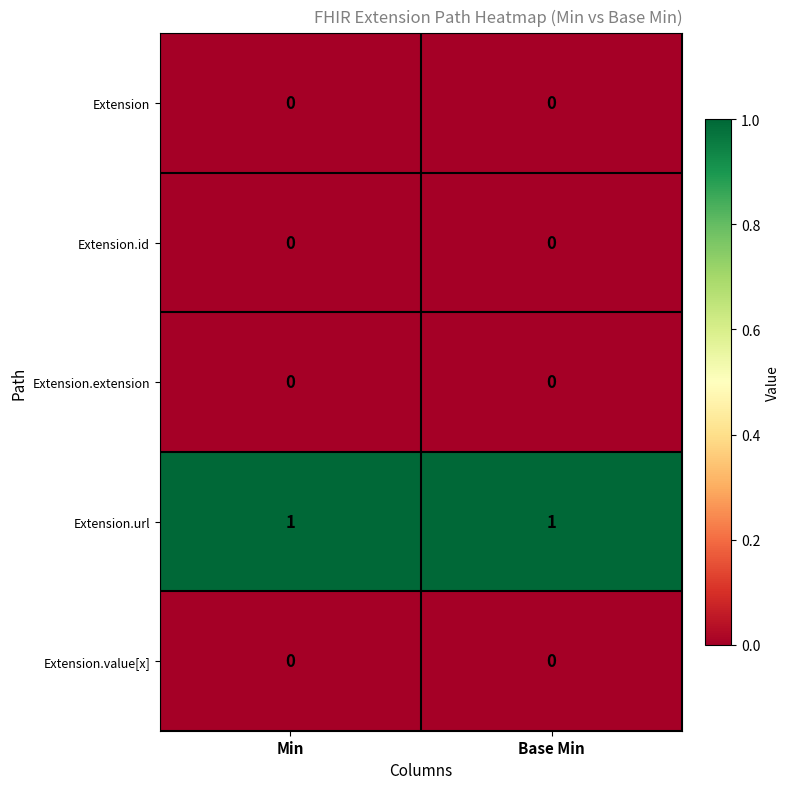

What is the spread (max minus min) of values at Base Min?

1